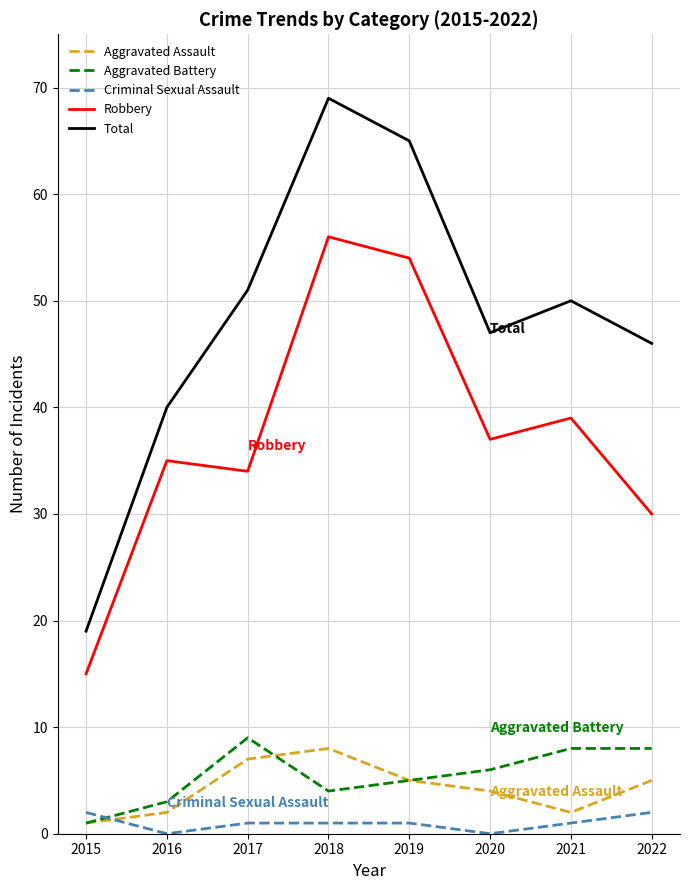

Reading right to left, list all the values displayed in this chart.

Aggravated Assault: 2022=5	2021=2	2020=4	2019=5	2018=8	2017=7	2016=2	2015=1
Aggravated Battery: 2022=8	2021=8	2020=6	2019=5	2018=4	2017=9	2016=3	2015=1
Criminal Sexual Assault: 2022=2	2021=1	2020=0	2019=1	2018=1	2017=1	2016=0	2015=2
Robbery: 2022=30	2021=39	2020=37	2019=54	2018=56	2017=34	2016=35	2015=15
Total: 2022=46	2021=50	2020=47	2019=65	2018=69	2017=51	2016=40	2015=19